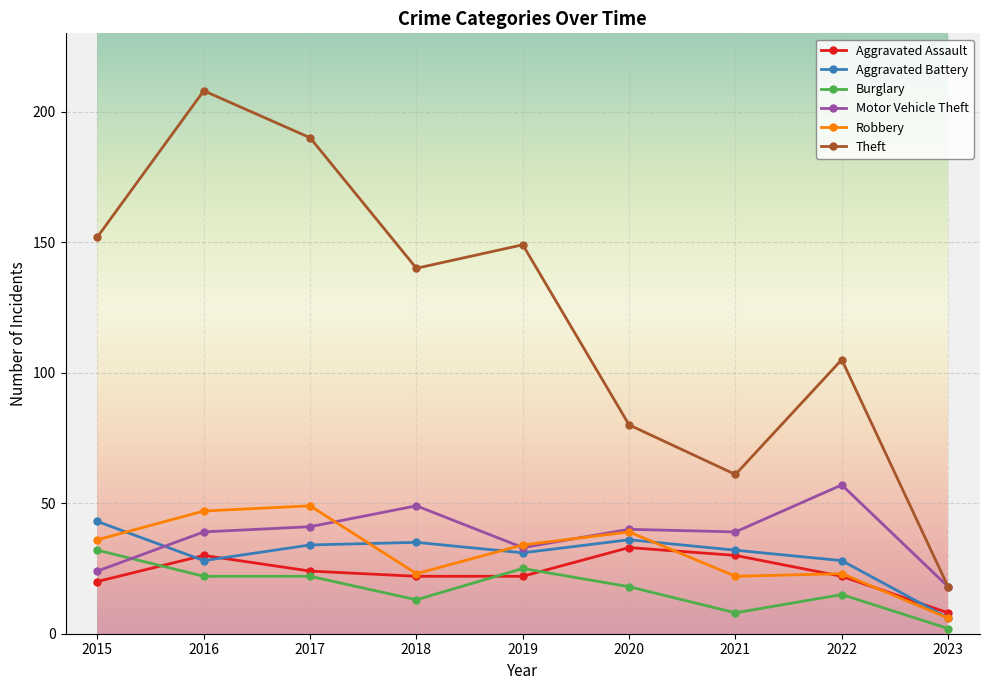

Rank the series at 2016 from highest to lowest value.

Theft, Robbery, Motor Vehicle Theft, Aggravated Assault, Aggravated Battery, Burglary